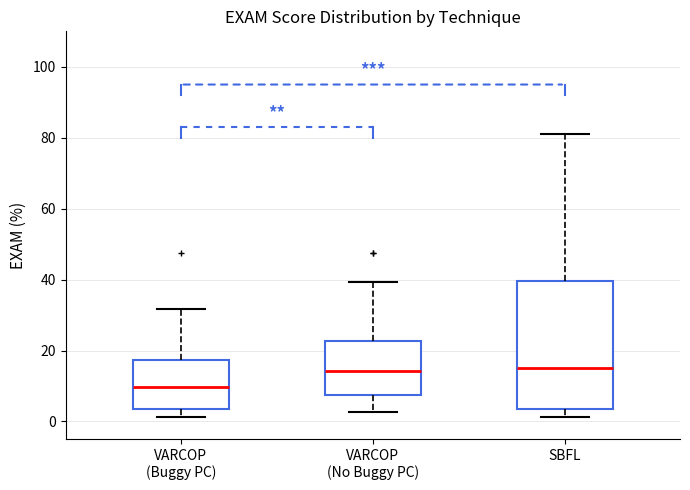

Reading left to right, read every box against the y-axis: the position of its median line, the range the box covers, and the ends of its whiskers. The values are not printed on the chart, so give them approximately, as read against the axis.

VARCOP (Buggy PC): median 10, box 4 to 18, whiskers 2 to 32
VARCOP (No Buggy PC): median 14, box 8 to 22, whiskers 2 to 40
SBFL: median 16, box 4 to 40, whiskers 2 to 82